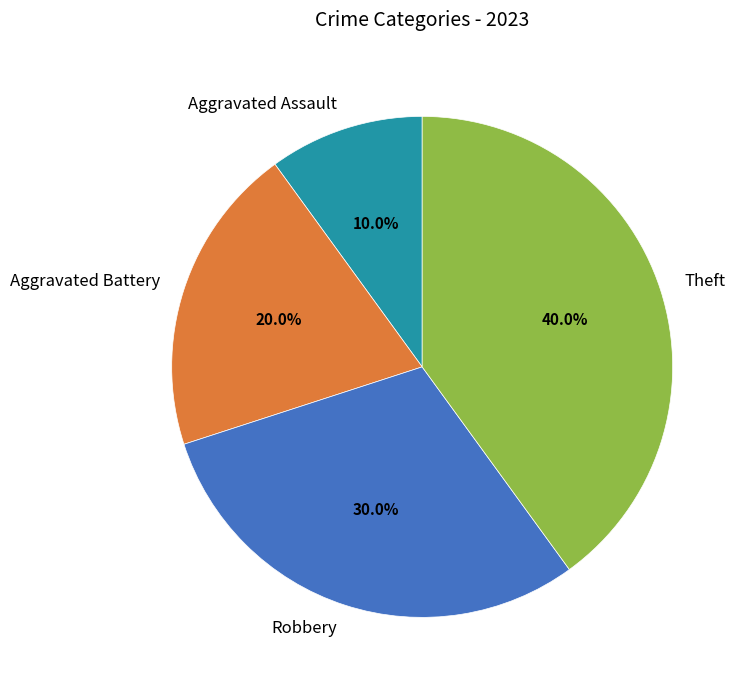

To the nearest percent, what is the difference between the largest and smallest slice percentages?

30%